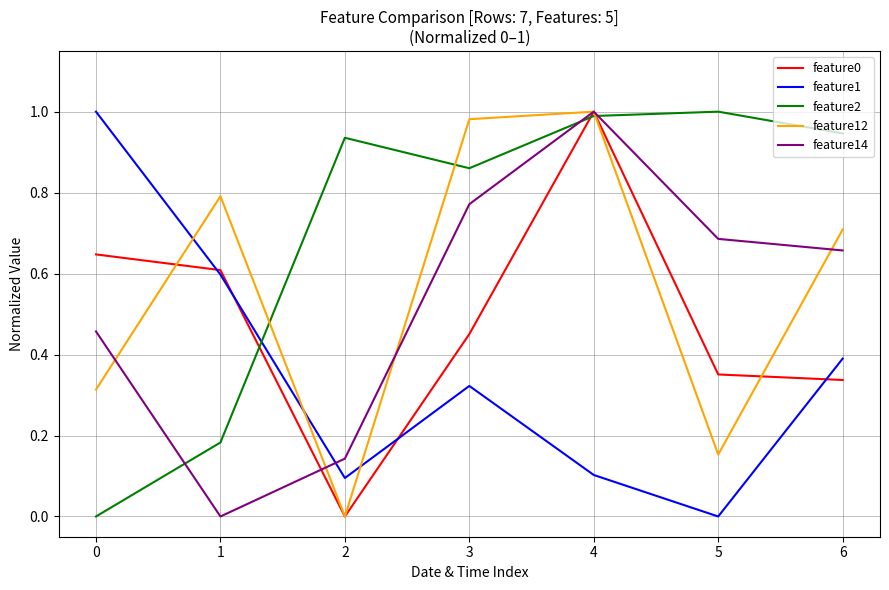

What is the total value across all series at 0?

2.4